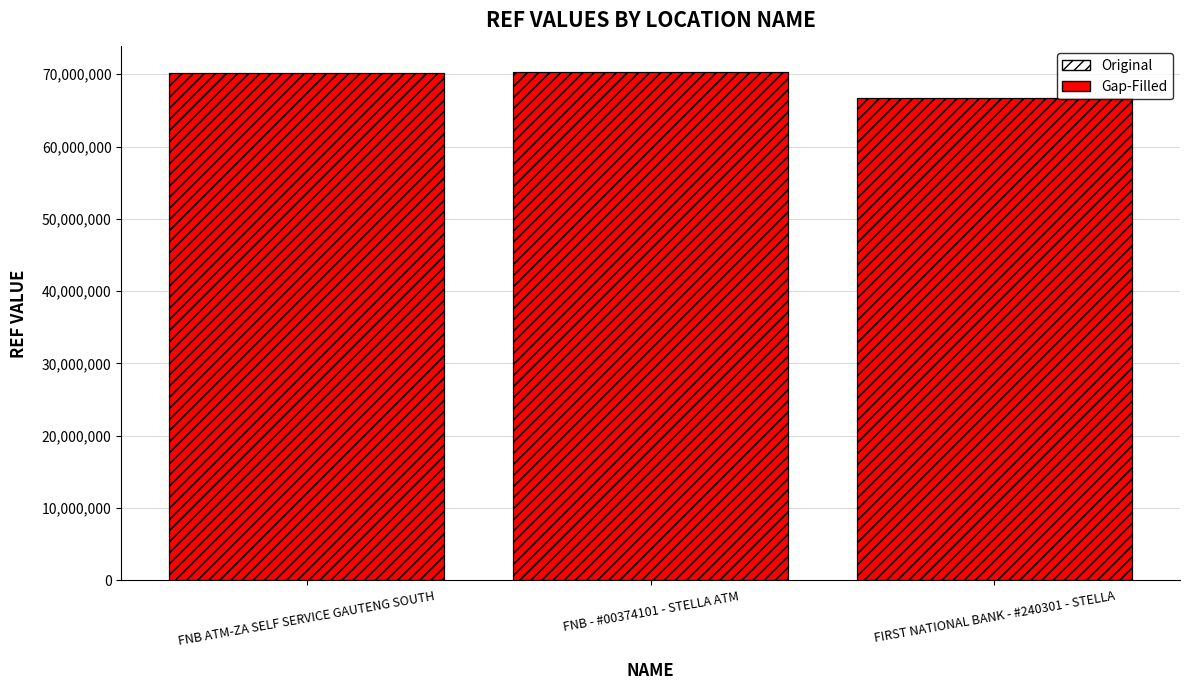

What is the value of the Gap-Filled bar at the 1st from the left?

70232918